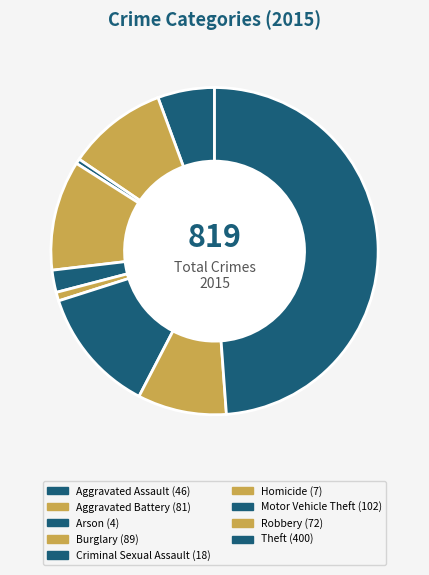

Is it true that Burglary is 1% of the pie?

False